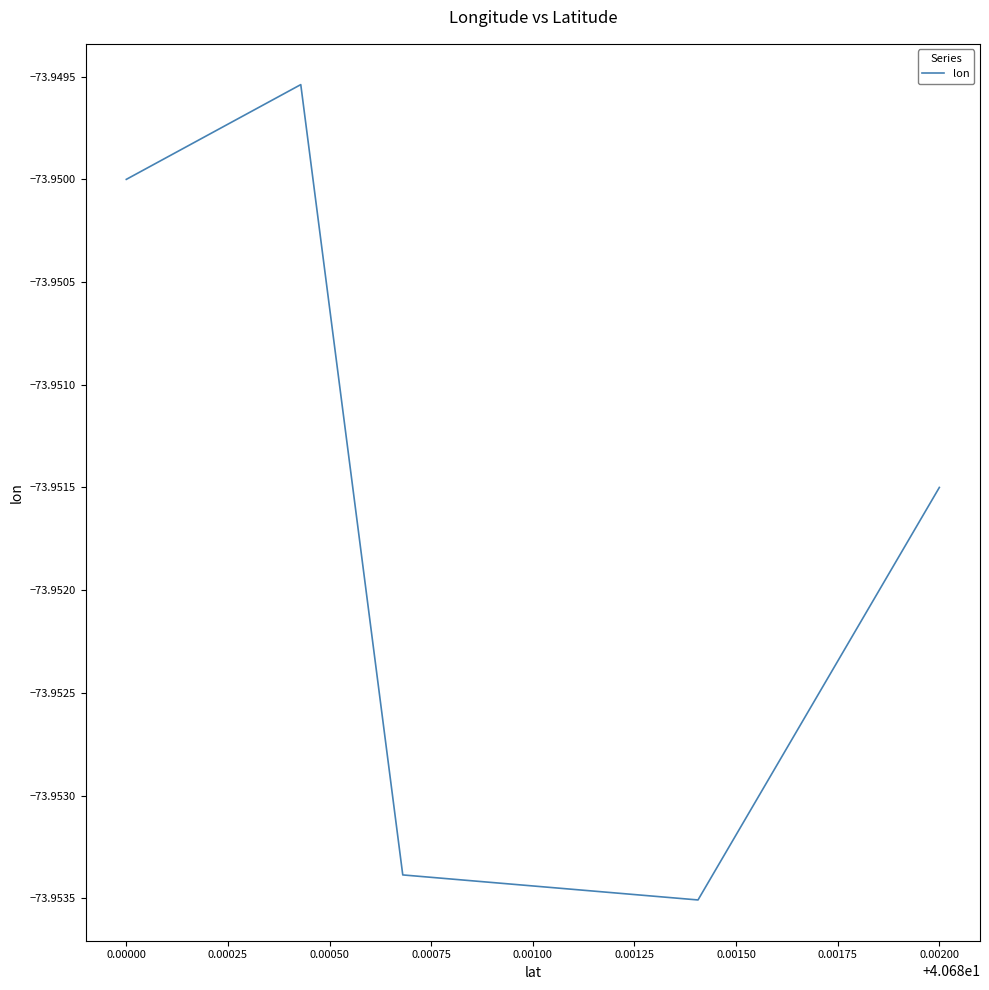

Is it true that the value at 0.00000 is -74.0?

True